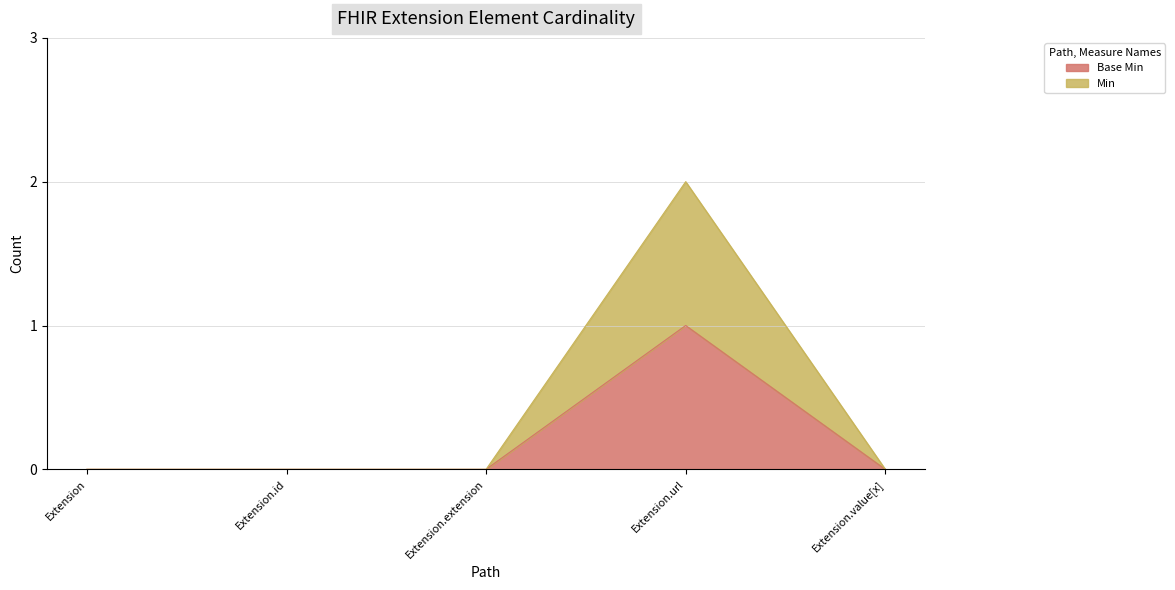

What are all the series names shown in the legend?

Base Min, Min